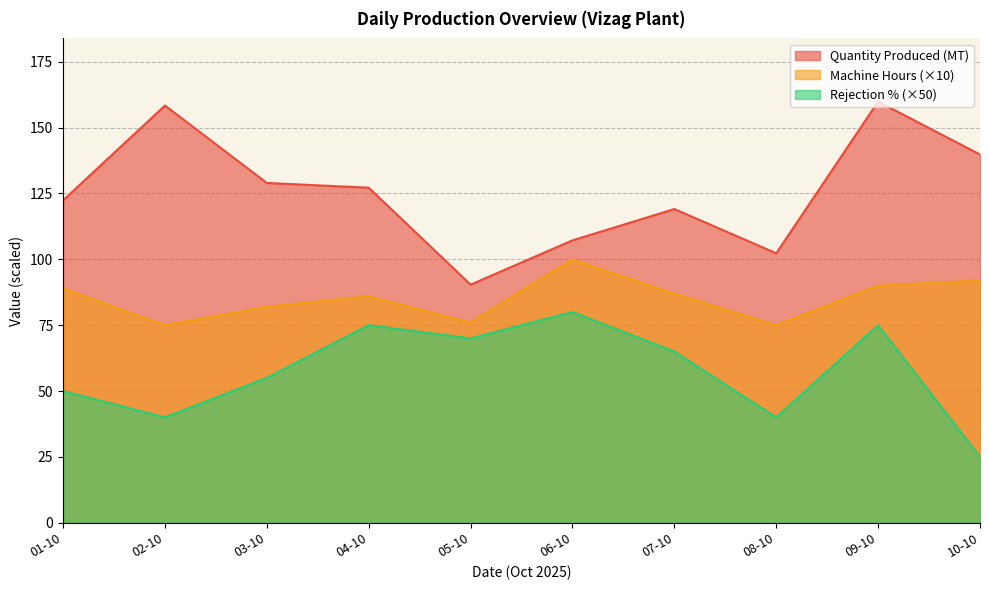

What is the difference between the second highest and minimum values in the Rejection % series?

50.0